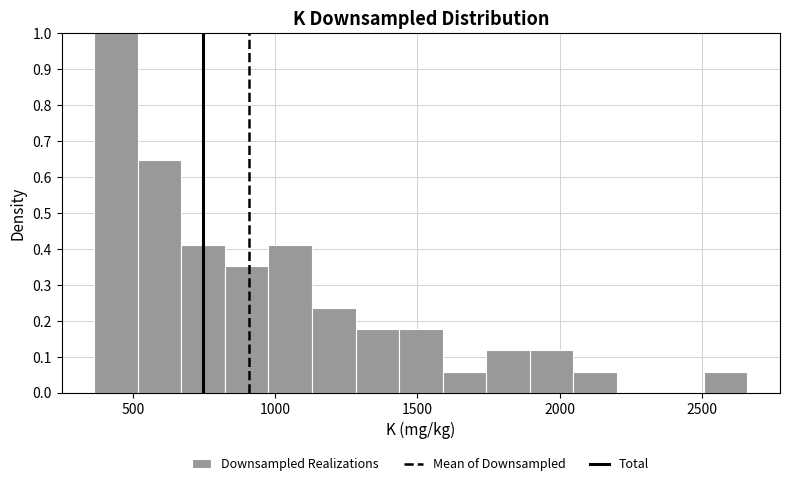

Around what value on the x-axis is the tallest bar? Give the approximate position of its centre, as read against the axis.

450